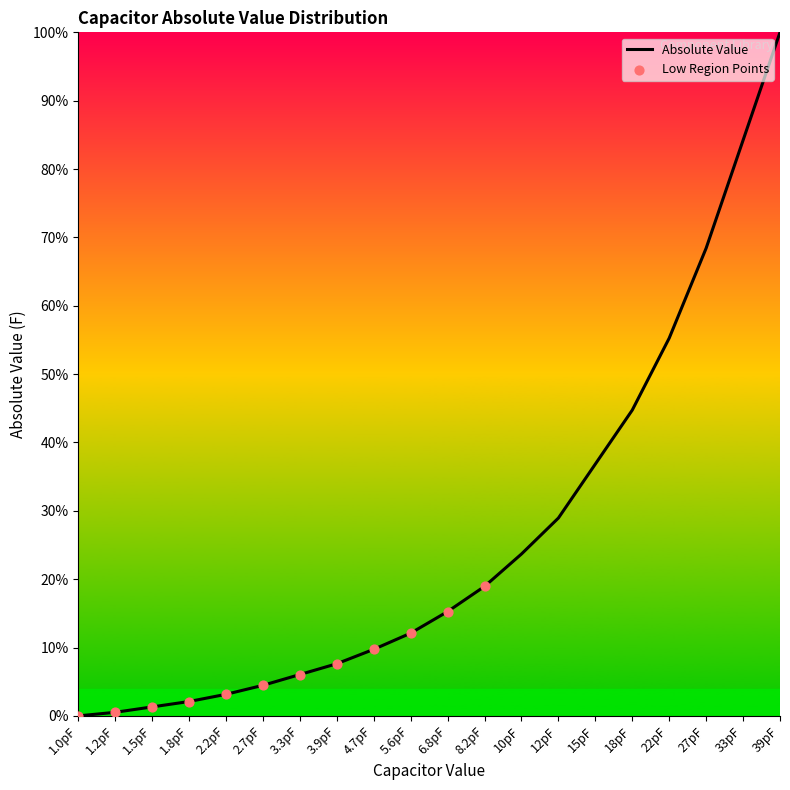

Which has a higher value, 12pF or 1.2pF?

12pF